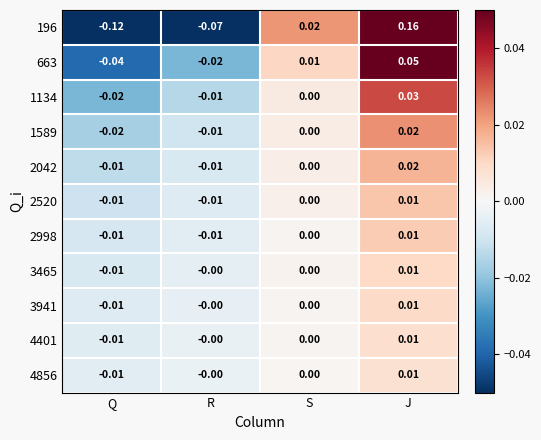

At which label does 196 first exceed 0?

S